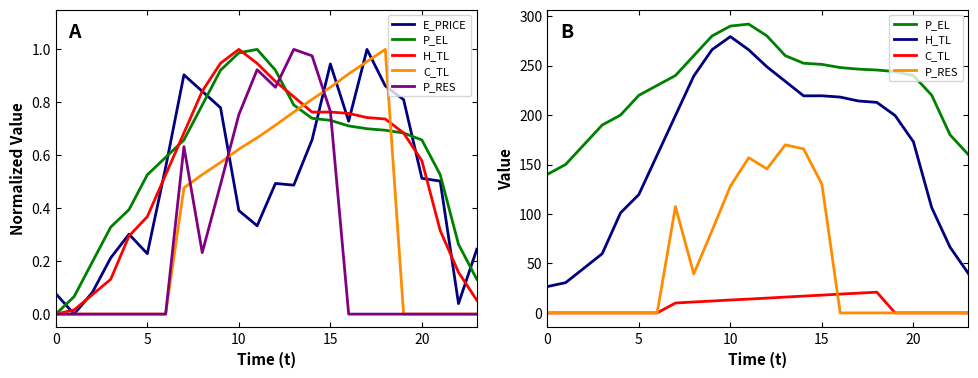

How many values in the H_TL series are below 199?

11